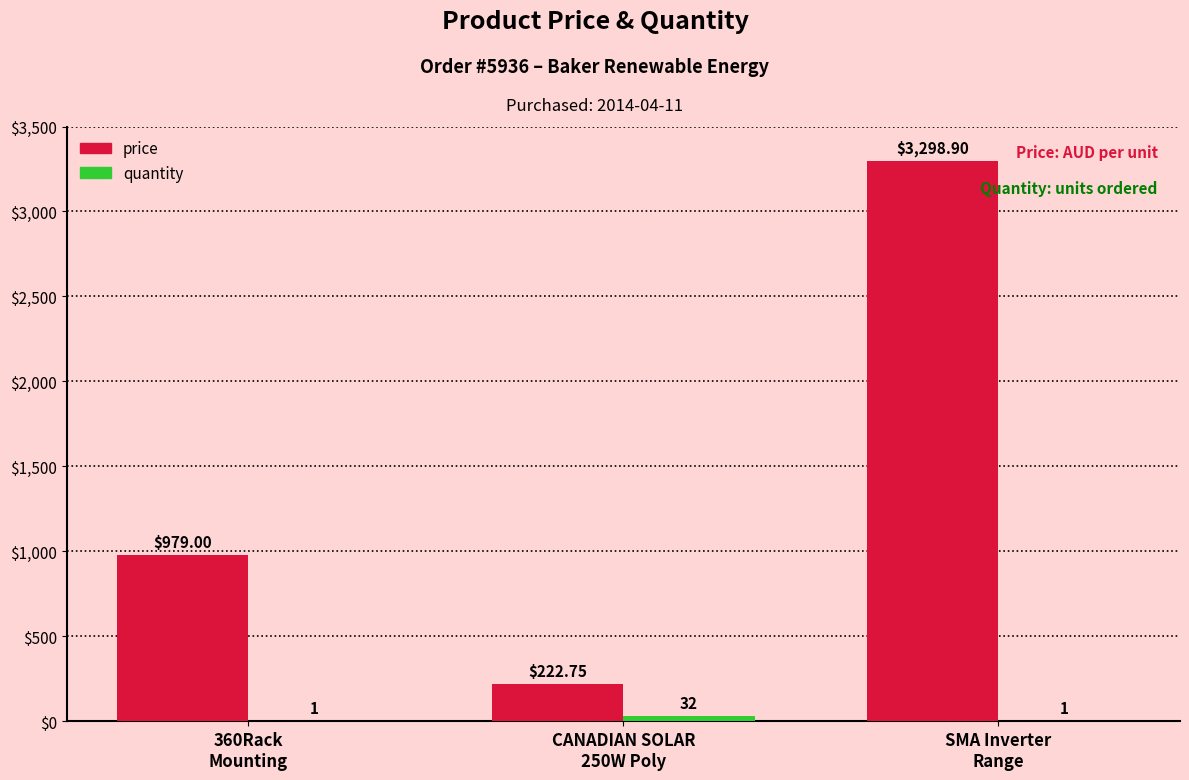

Which series has the largest total across all categories?

price